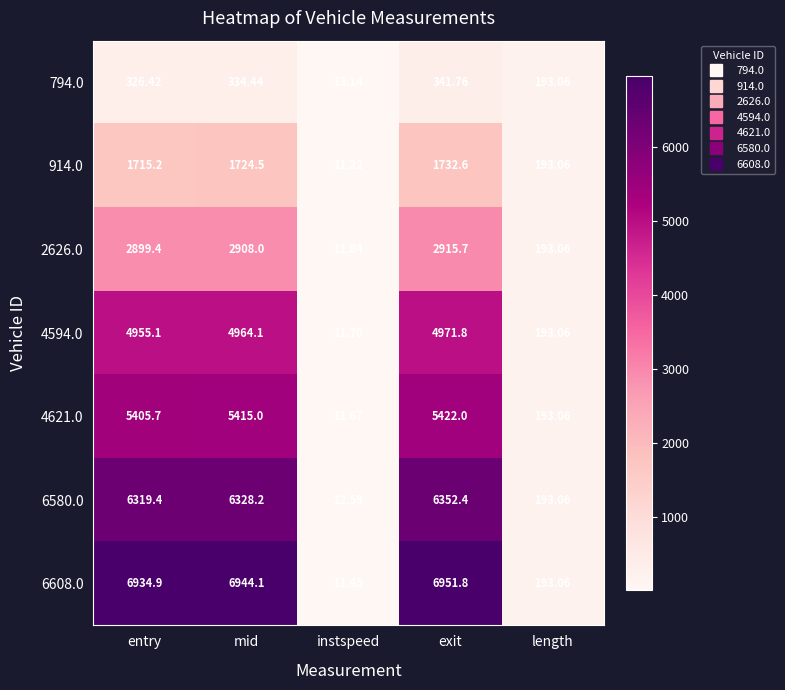

Where does the 2626.0 series first go above 2899?

entry